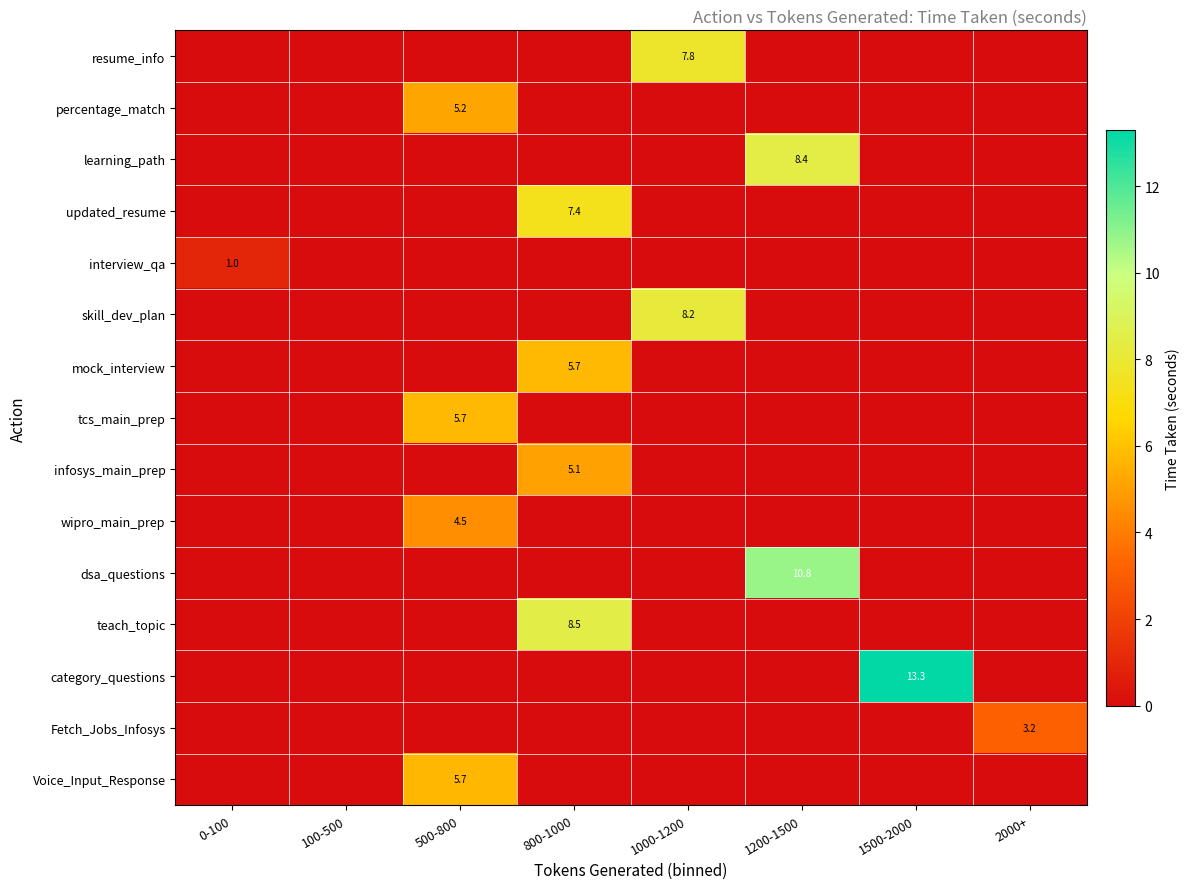

The value of tcs_main_prep at 500-800 is 3.6. True or false?

False